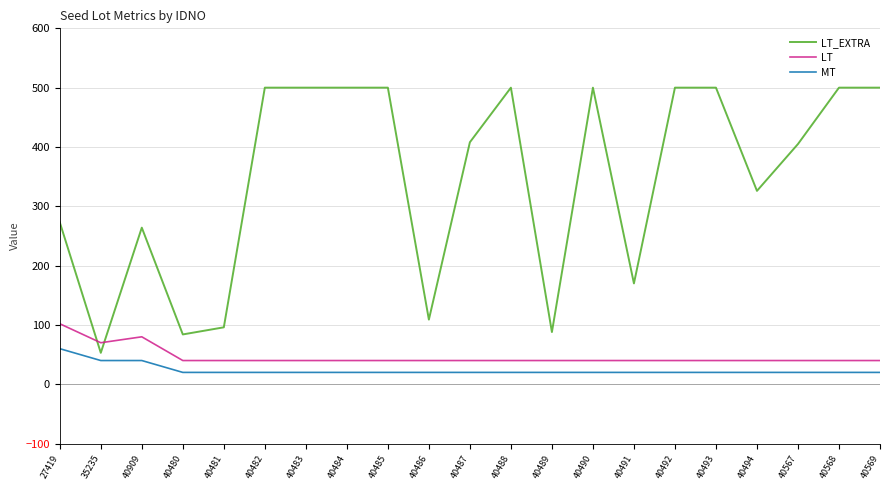

The LT_EXTRA series shows 500 at 40490. True or false?

True